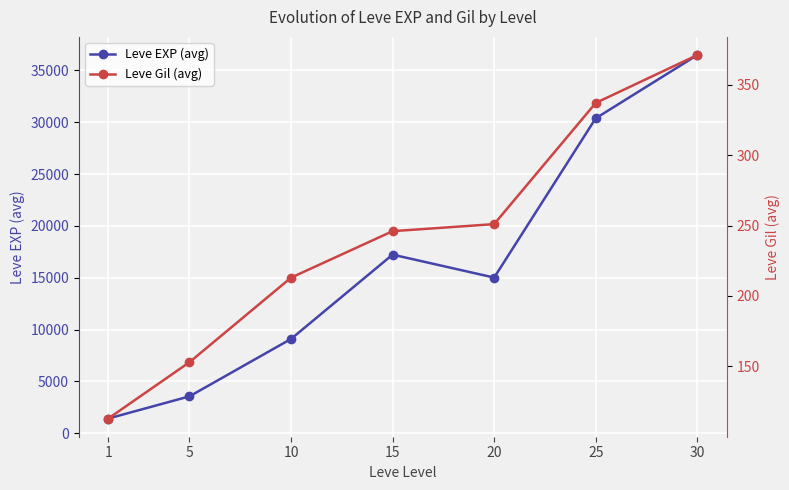

What is the maximum value for Leve Gil (avg)?

371